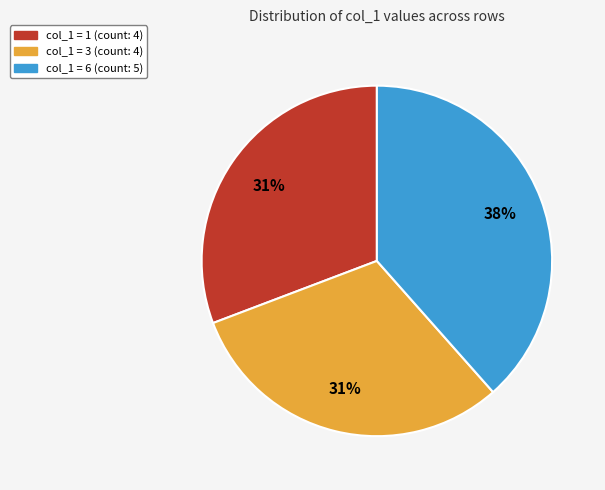

To the nearest percent, what is the average slice percentage?

33%